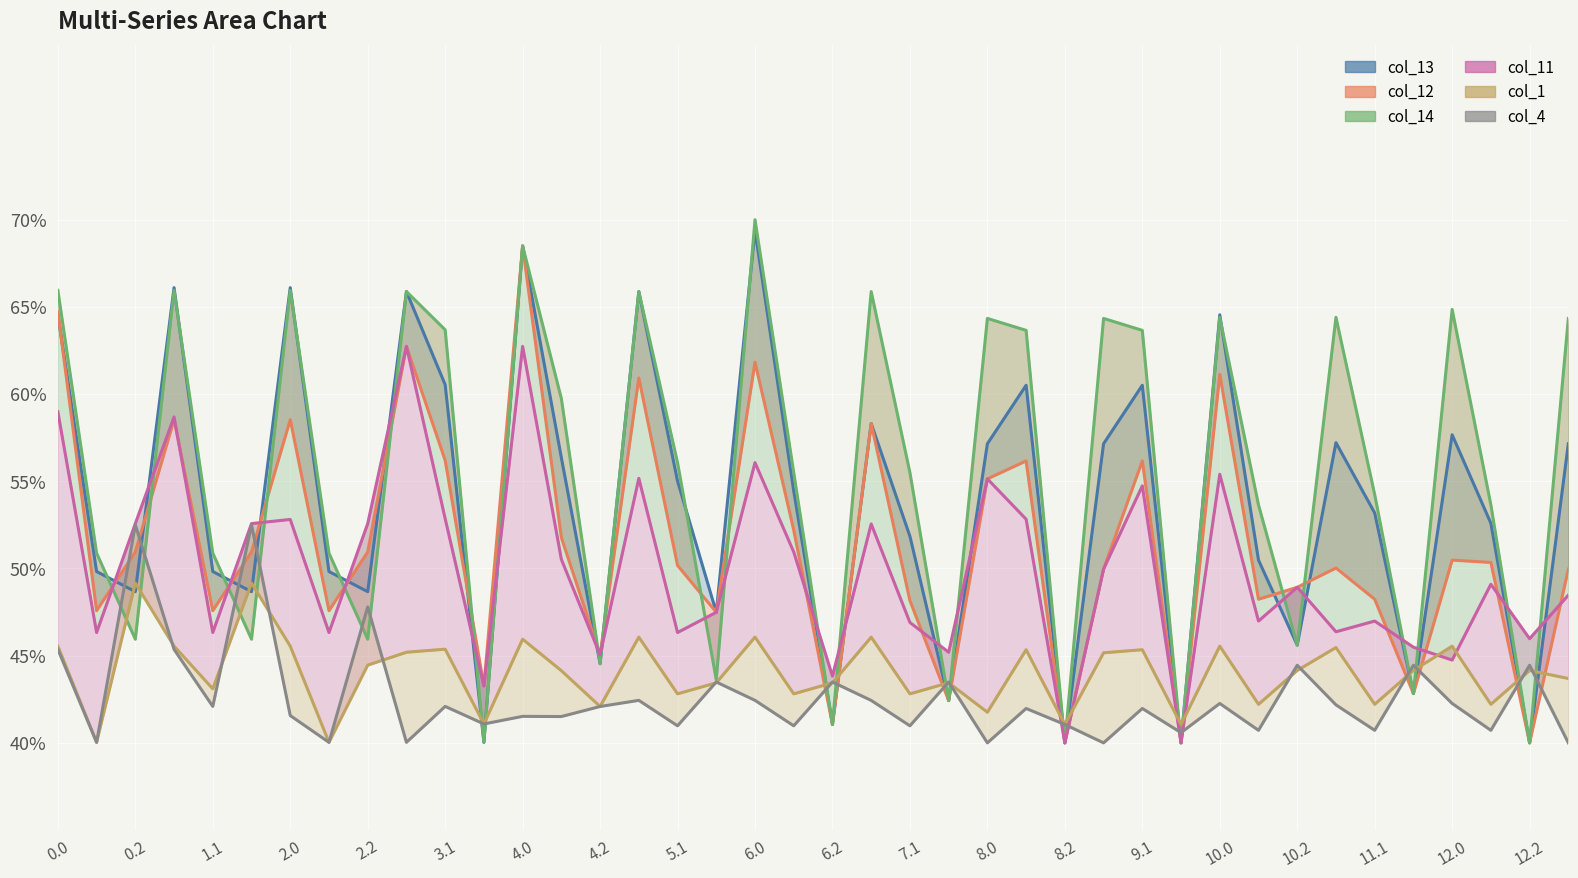

Which series has the largest total across all categories?

col_14